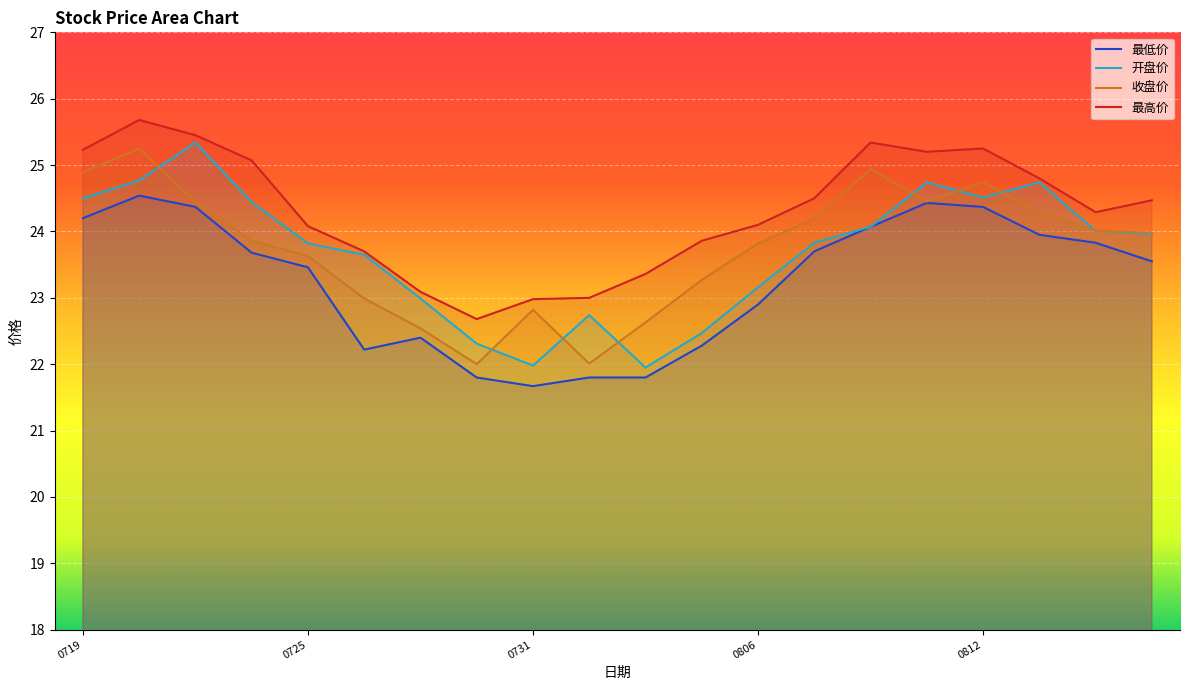

Reading left to right, what are all the values shown in this chart?

收盘价: 24.9	25.2	24.4	23.9	23.6	23.0	22.5	22.0	22.8	22.0	22.6	23.3	23.8	24.2	24.9	24.4	24.7	24.3	24.0	24.0
开盘价: 24.5	24.8	25.3	24.4	23.8	23.6	23.0	22.3	22.0	22.7	21.9	22.5	23.2	23.8	24.1	24.7	24.5	24.7	24.0	24.0
最高价: 25.2	25.7	25.4	25.1	24.1	23.7	23.1	22.7	23.0	23.0	23.4	23.9	24.1	24.5	25.3	25.2	25.2	24.8	24.3	24.5
最低价: 24.2	24.5	24.4	23.7	23.5	22.2	22.4	21.8	21.7	21.8	21.8	22.3	22.9	23.7	24.1	24.4	24.4	23.9	23.8	23.6